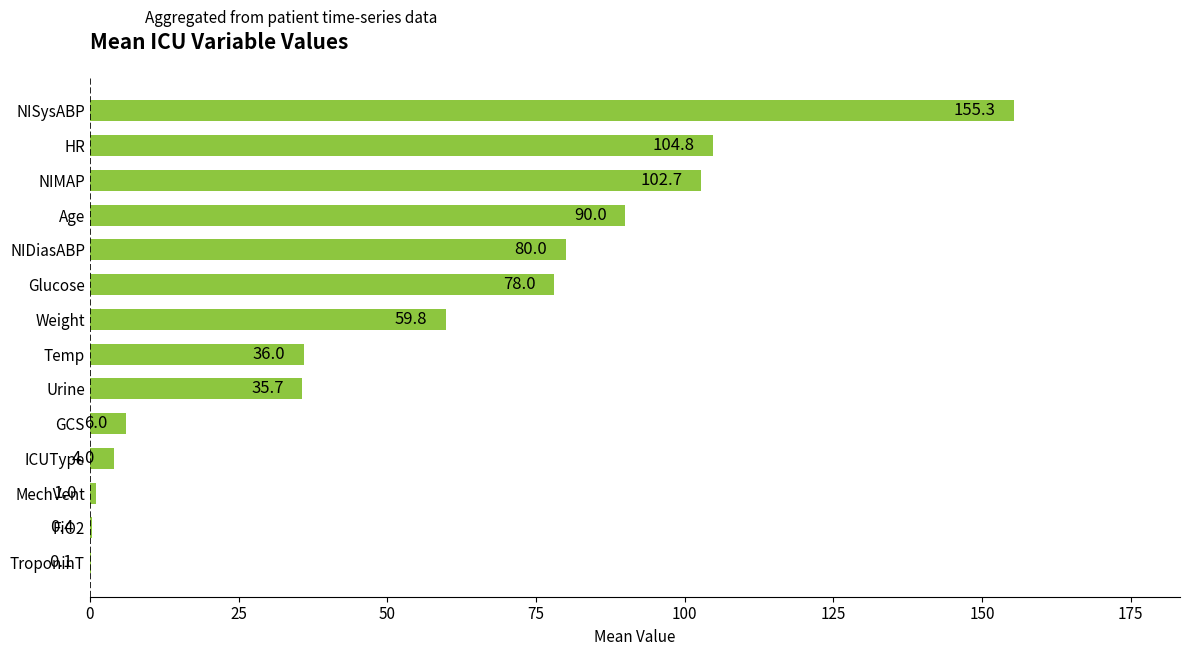

The value at NIMAP is 61.6. True or false?

False